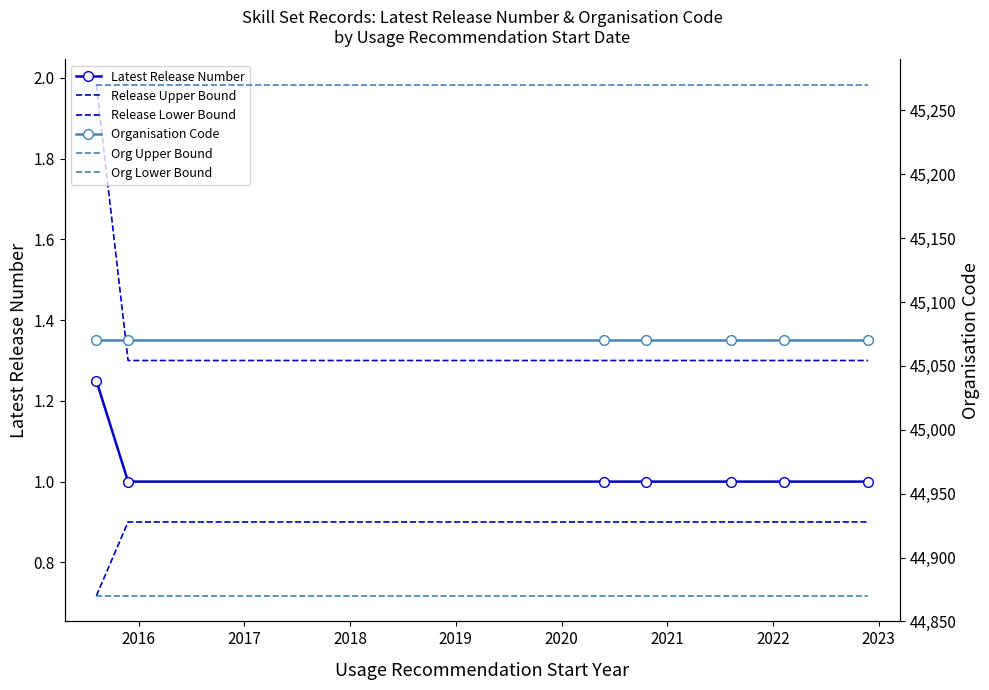

Is it true that Org Upper Bound equals 18683.6 at 2018?

False